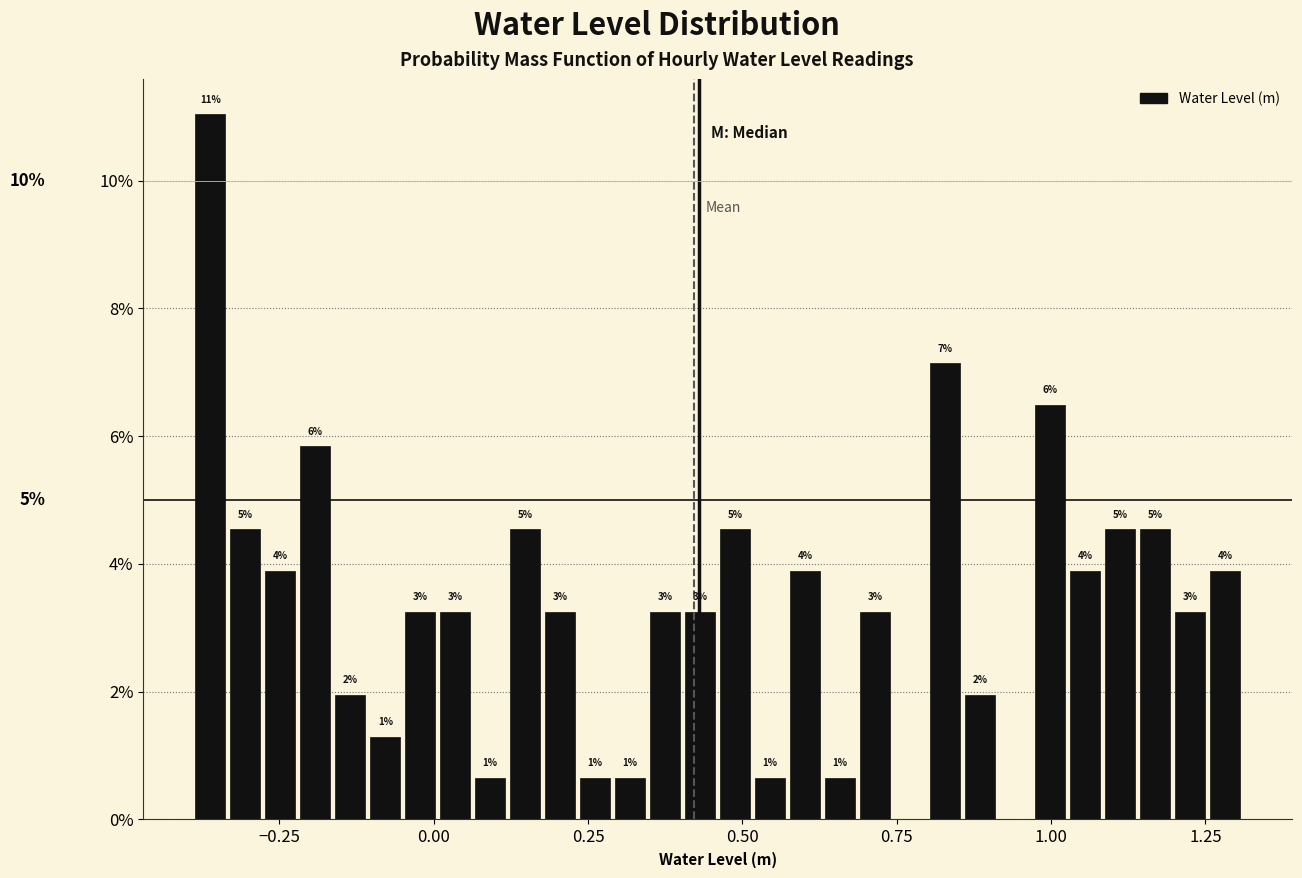

Around what value on the x-axis is the tallest bar? Give the approximate position of its centre, as read against the axis.

-0.35